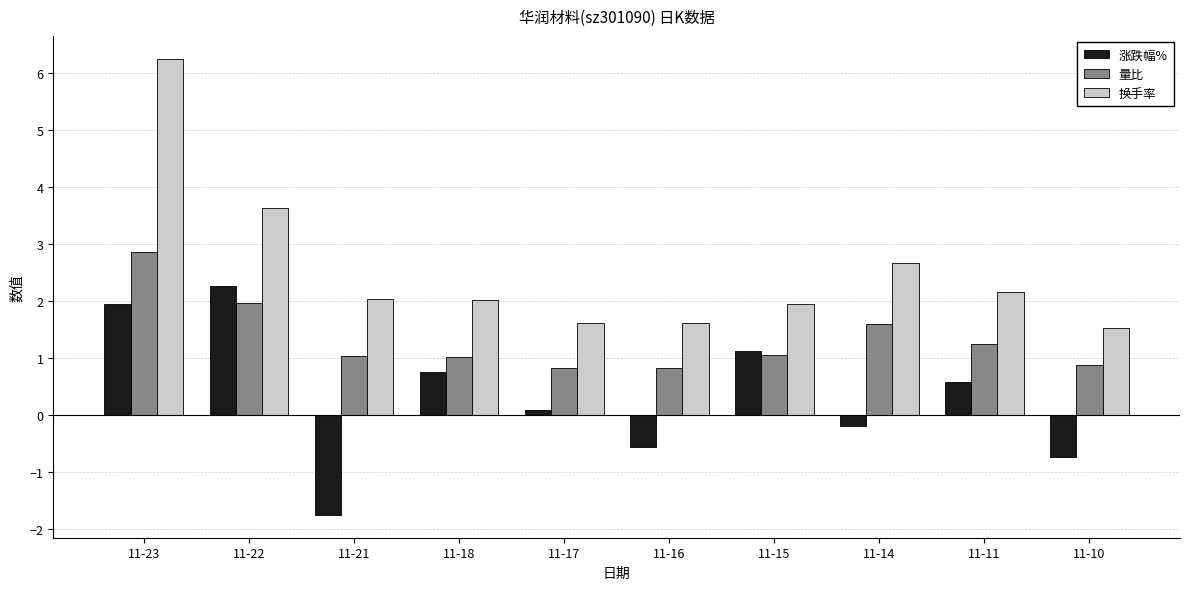

What is the difference between the 换手率 values at 11-18 and 11-23?

4.2